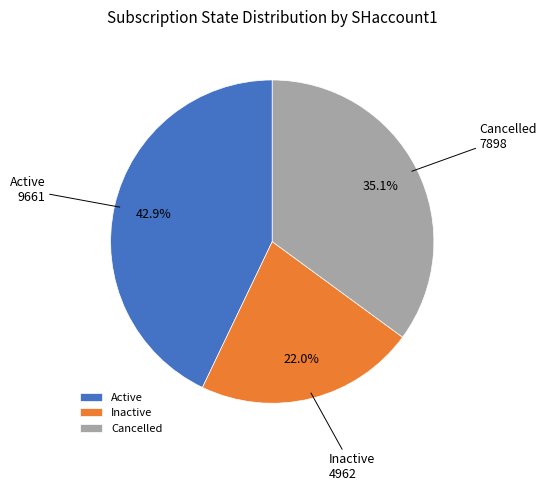

Does any single category account for the majority?

No